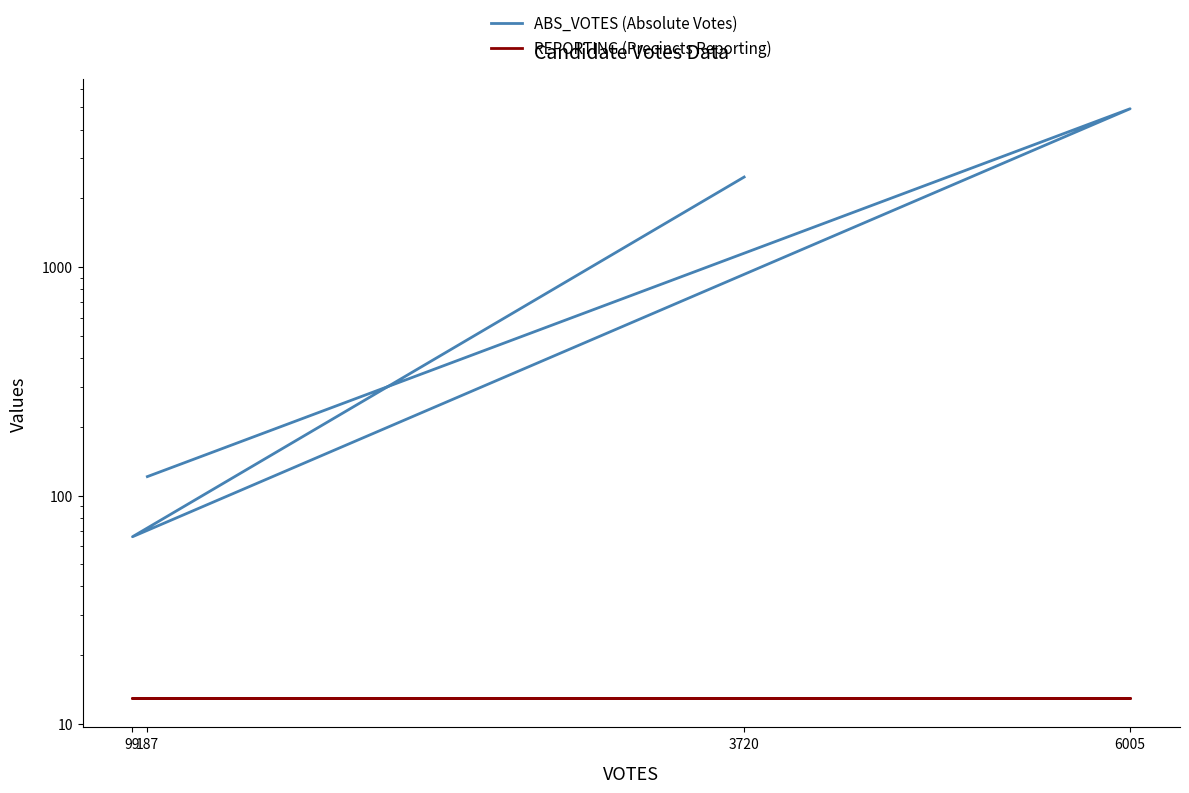

True or false: ABS_VOTES (Absolute Votes) and REPORTING (Precincts Reporting) cross at least once.

False